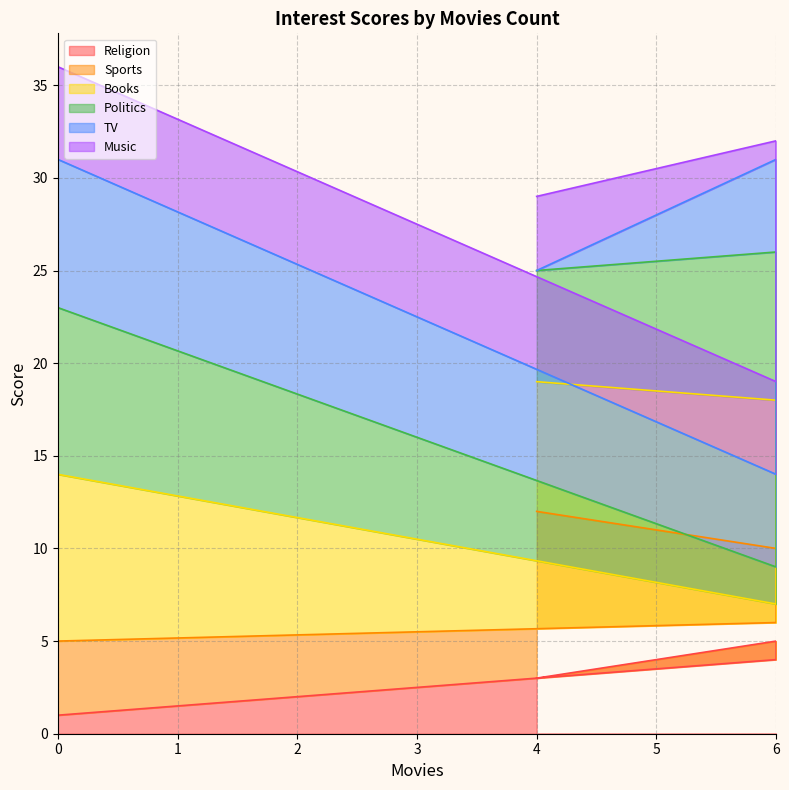

What is the difference between the Politics values at 0 and 4?

6